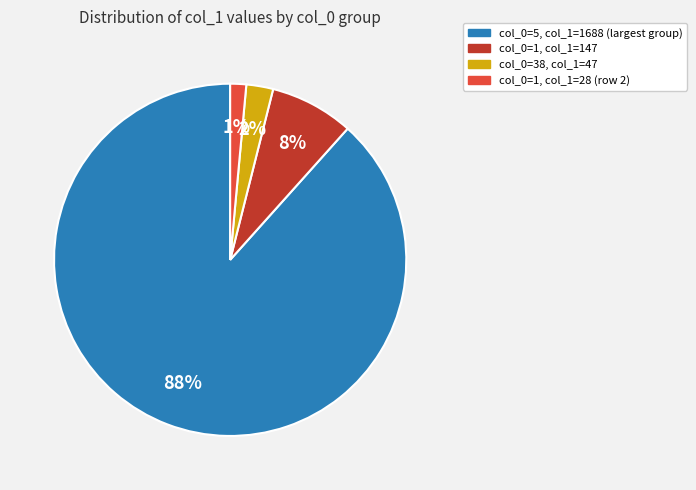

To the nearest percent, what is the average slice percentage?

25%